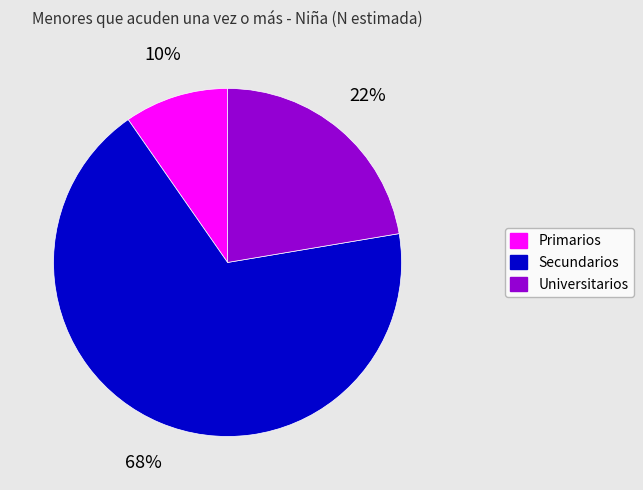

How many segments does this pie chart have?

3